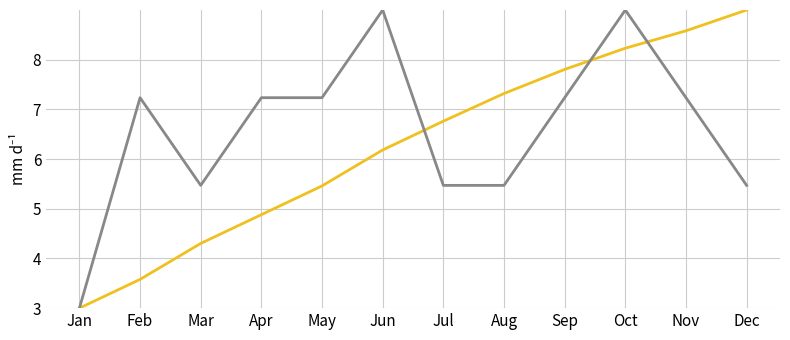

What is the spread (max minus min) of values at Jul?

1.3